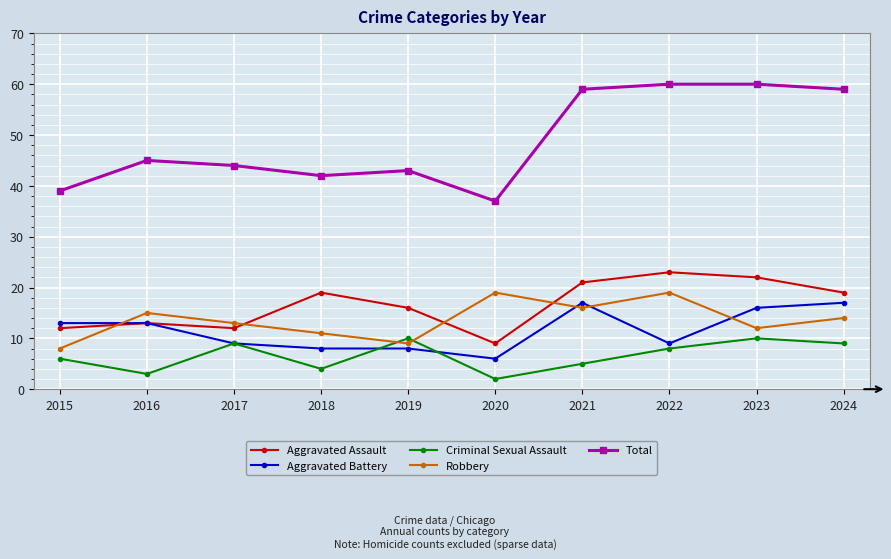

How many lines are shown in the chart?

5